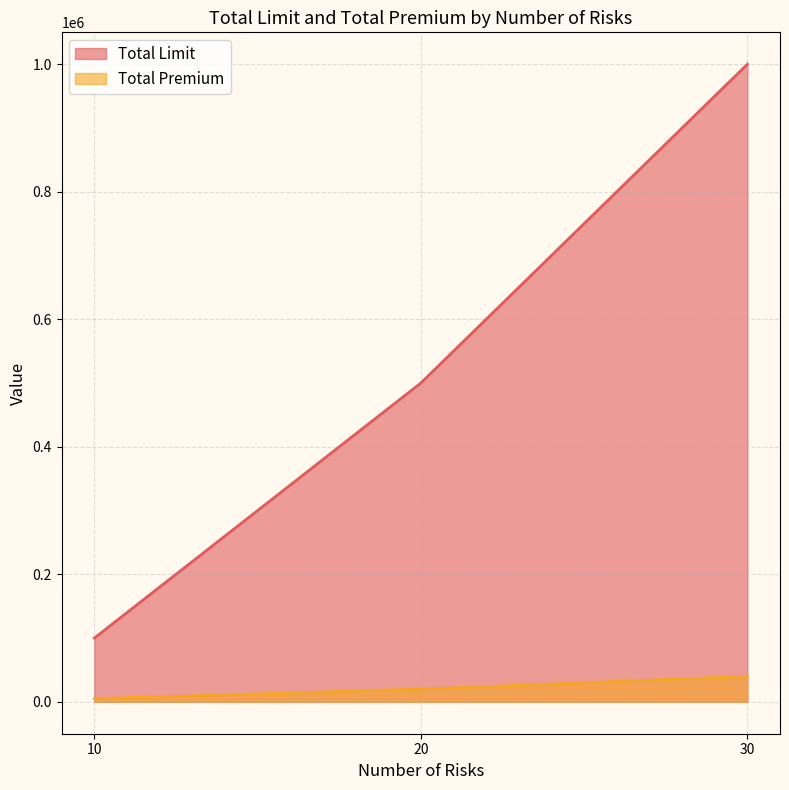

At which label does Total Limit reach its minimum?

10